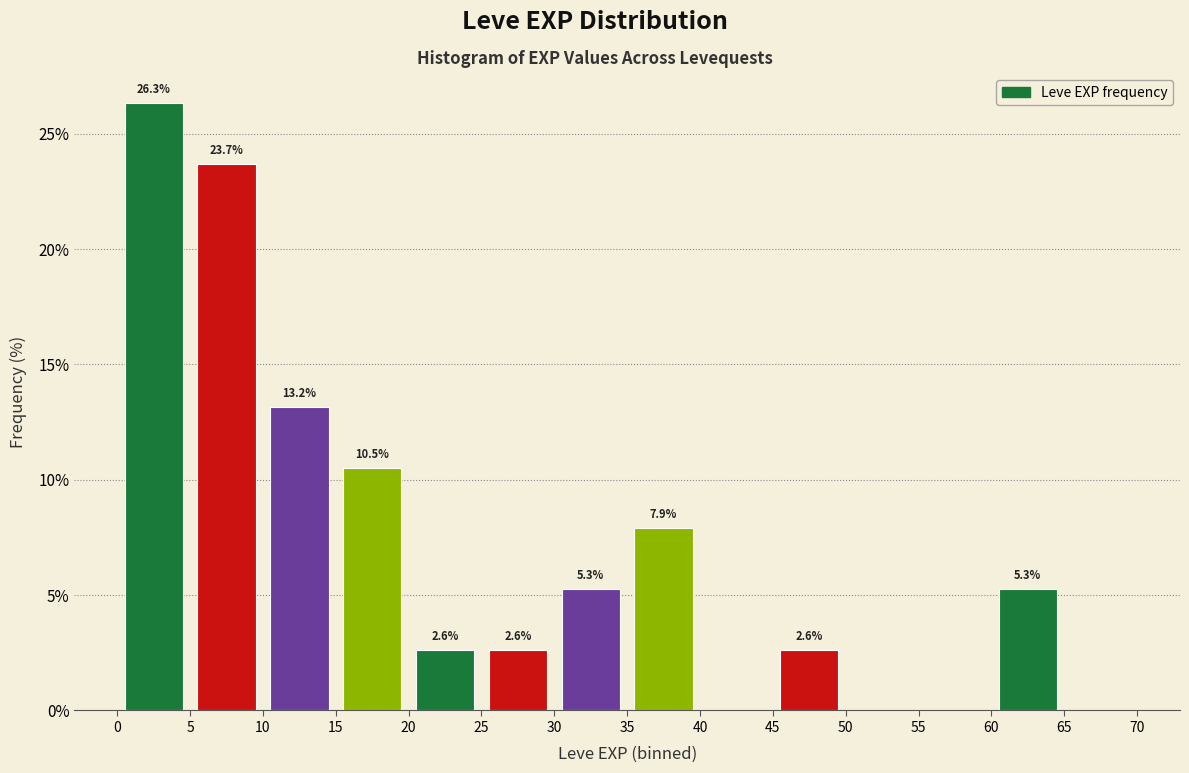

Over which range of the x-axis is the bar tallest?

0 to 5